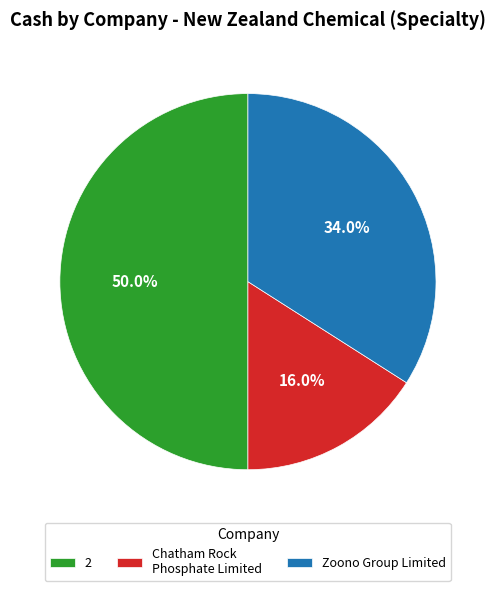

To the nearest percent, what is the difference between the Zoono Group Limited and 2 slice percentages?

16%